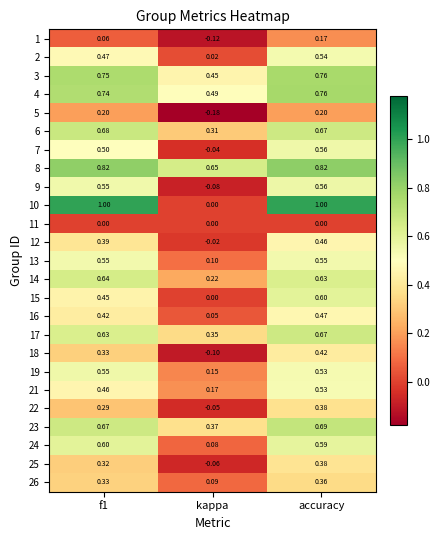

At which category does the chart reach its minimum across all series?

kappa